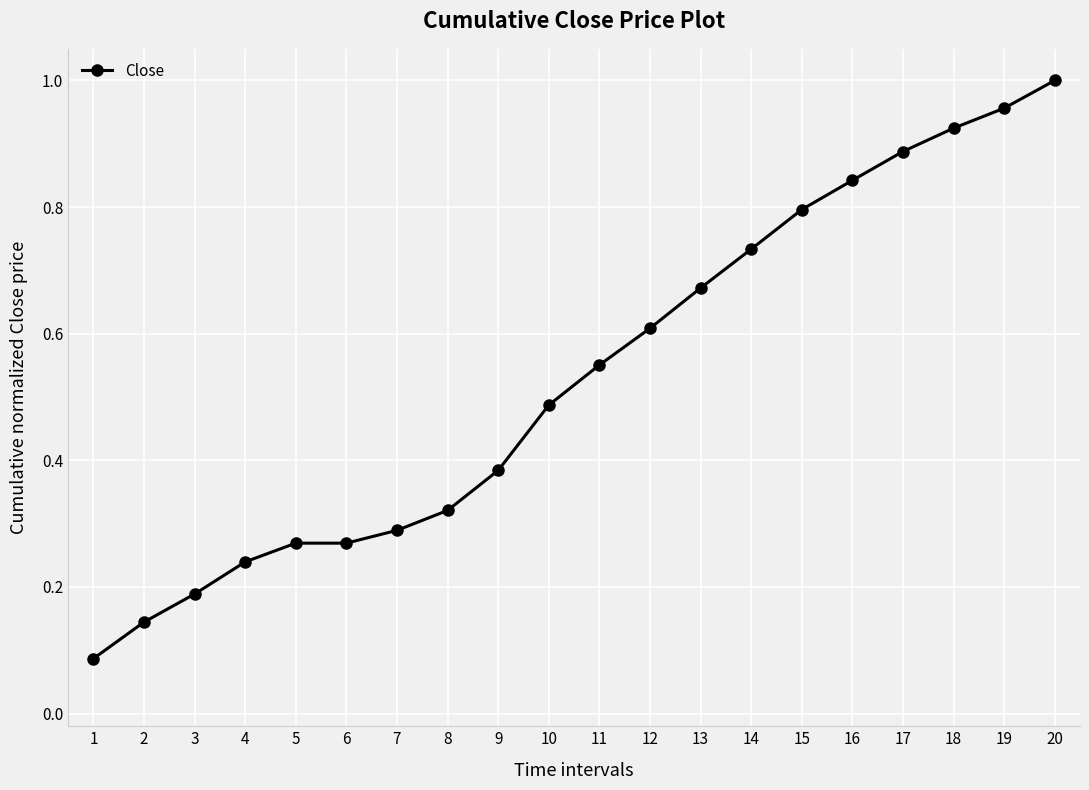

Count the number of categories in the chart.

20